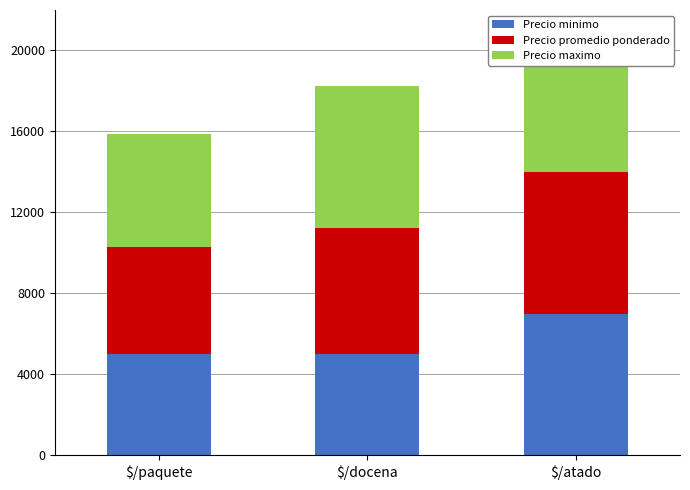

Reading left to right, extract all data points from this chart.

Precio minimo: $/paquete=5000	$/docena=5000	$/atado=7000
Precio promedio ponderado: $/paquete=5300	$/docena=6250	$/atado=7000
Precio maximo: $/paquete=5600	$/docena=7000	$/atado=7000